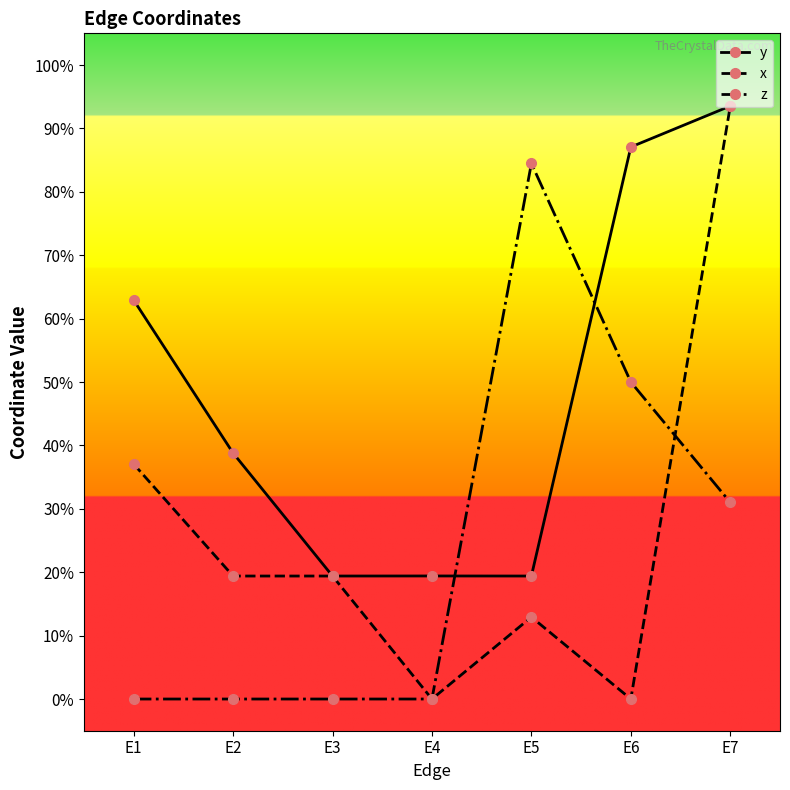

In x, how many points are higher than both neighbors (excluding endpoints)?

1